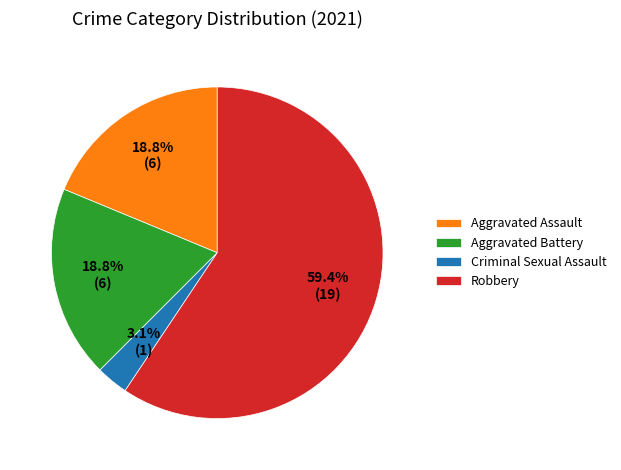

Does Robbery represent more than half of the total?

Yes